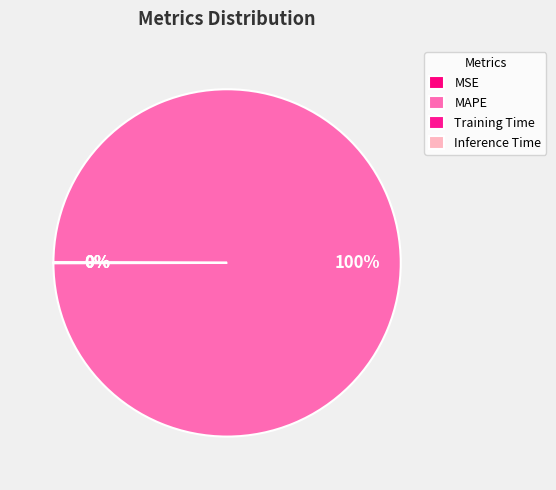

Does any single category account for the majority?

Yes